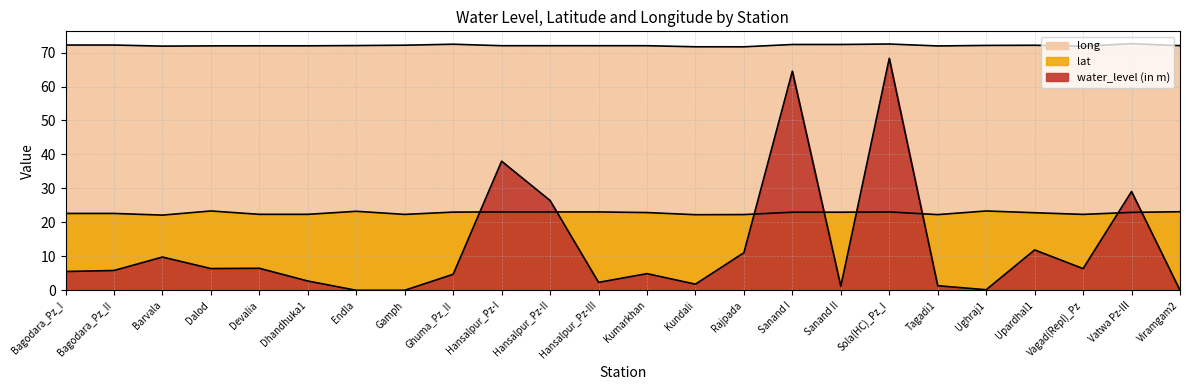

How many series are shown in this chart?

3